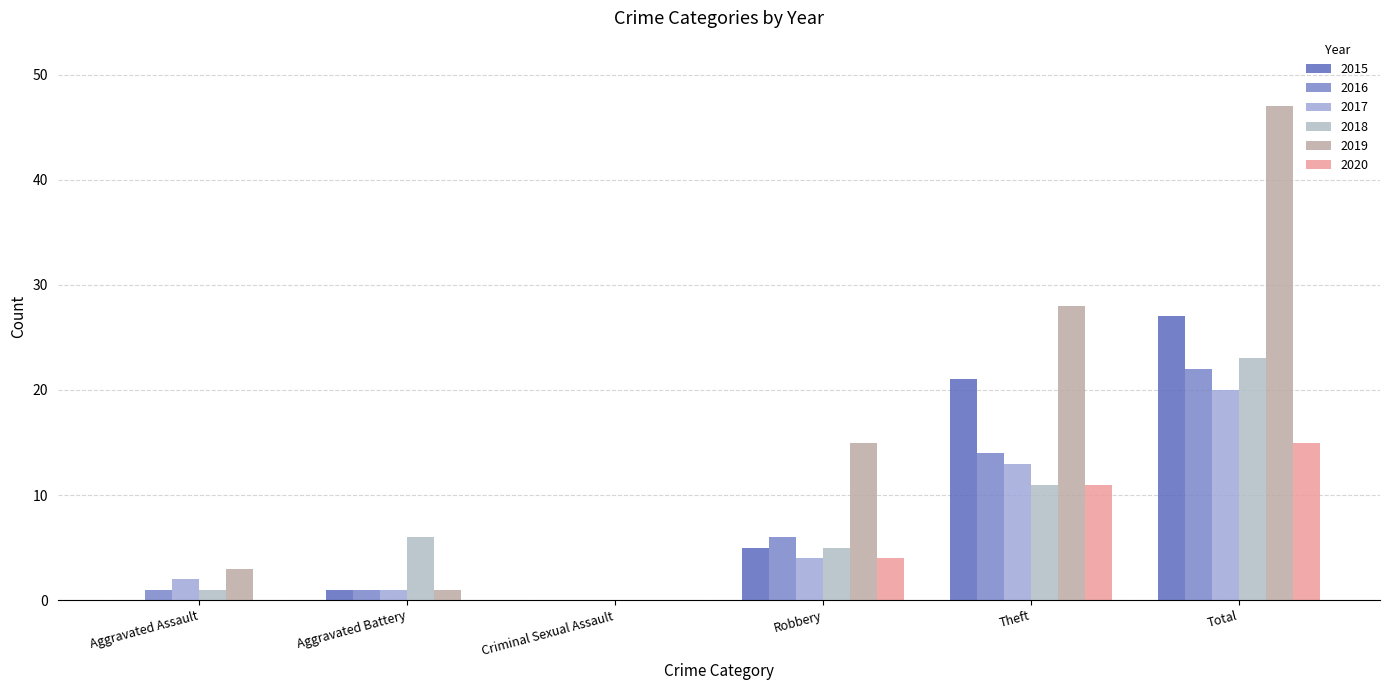

What is the total value across all series at Robbery?

39